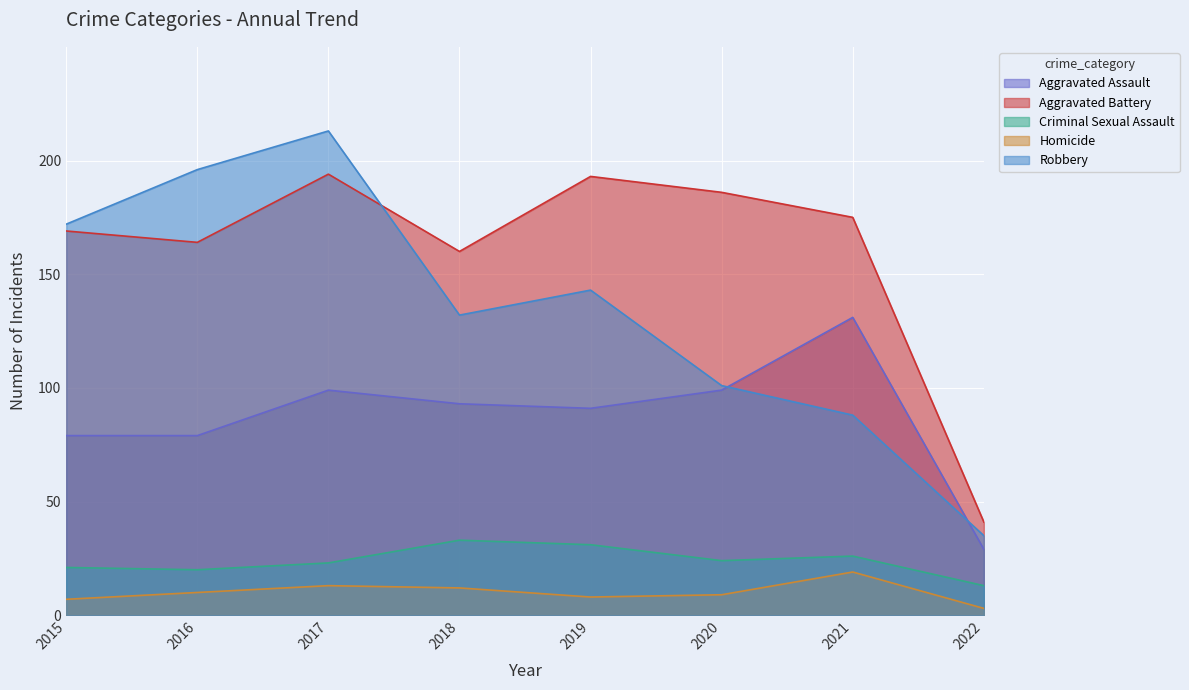

What is the value of the Criminal Sexual Assault point at the 7th from the left?

26